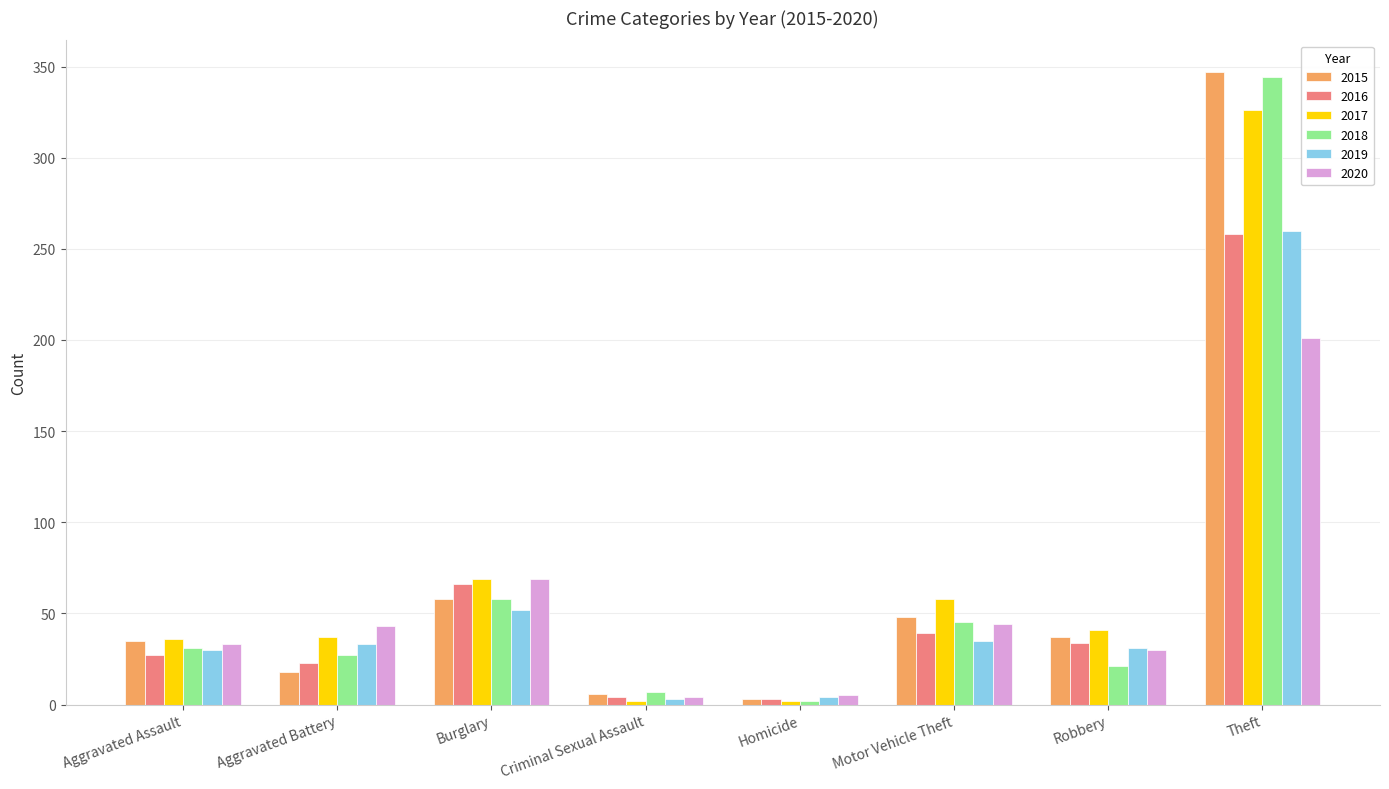

The 2016 series shows 34 at Robbery. True or false?

True